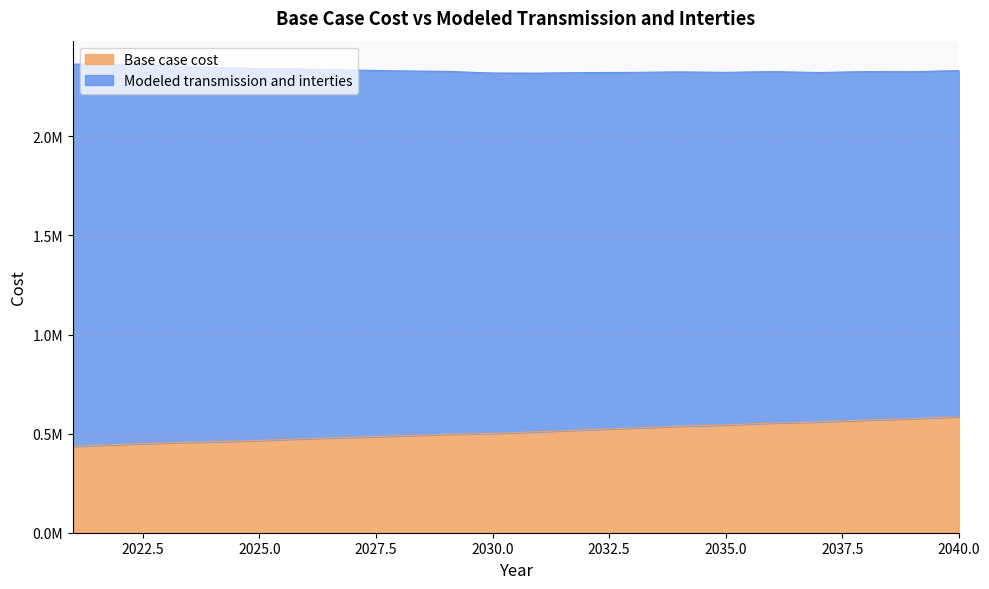

At which label is the value closest to 510145?

2031